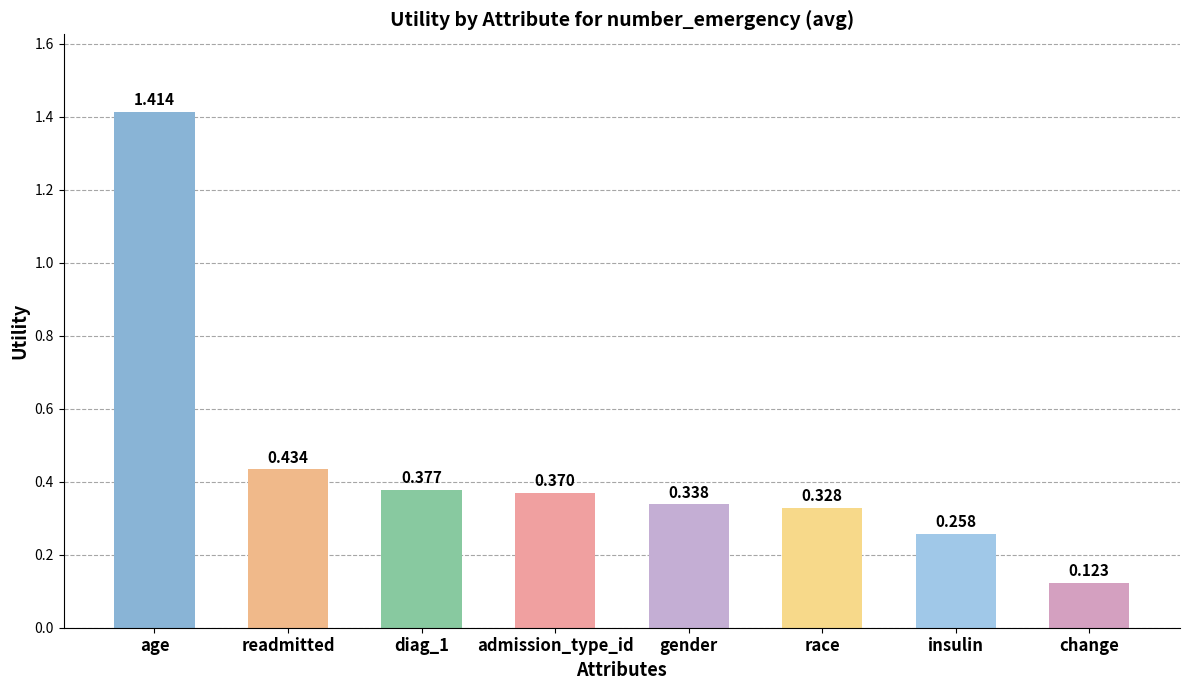

What is the label of the 4th bar from the right?

gender